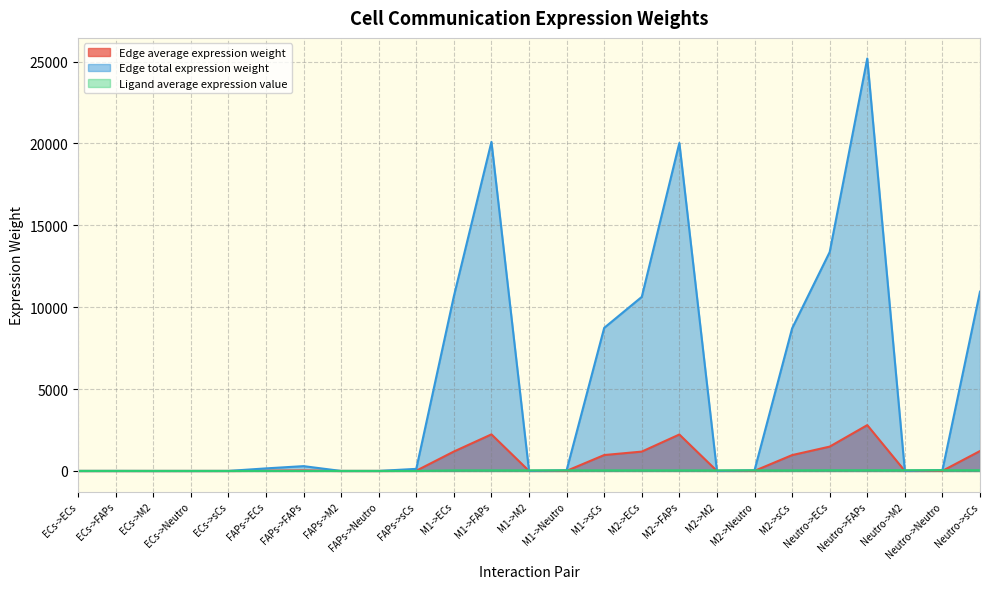

What value does the Edge total expression weight series have at M1->Neutro?

41.1